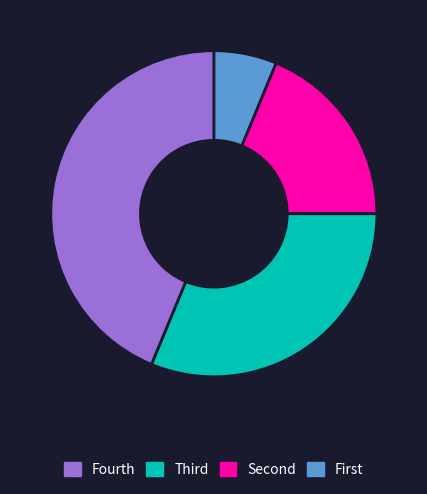

Is there a majority slice in this chart?

No